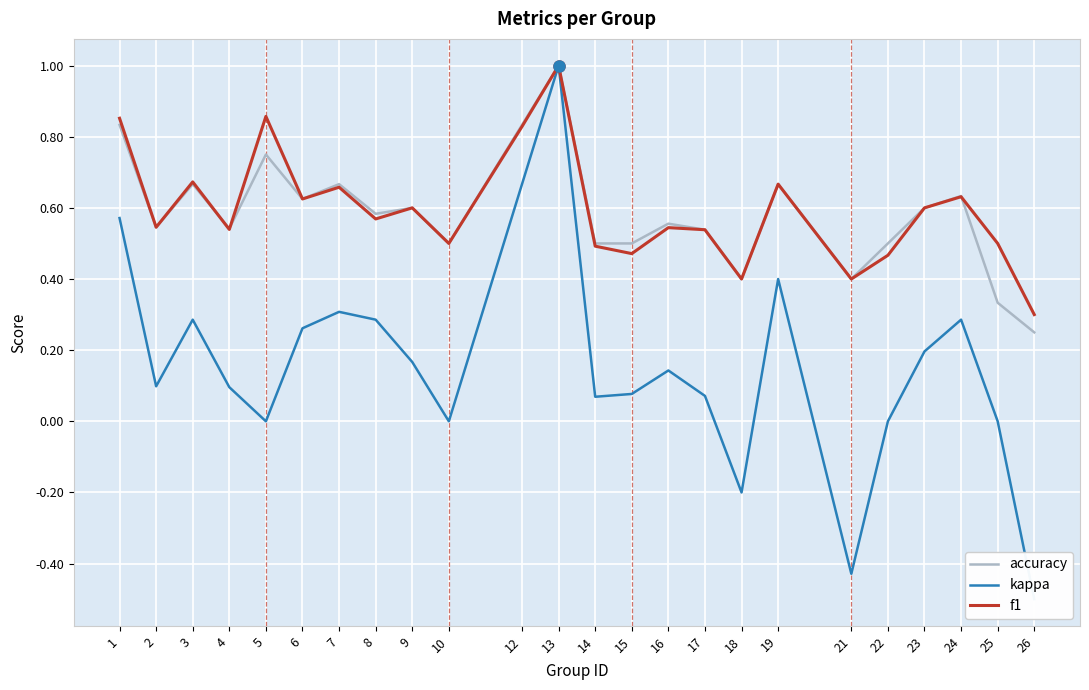

At 13, list the series in order from largest to smallest.

accuracy, kappa, f1